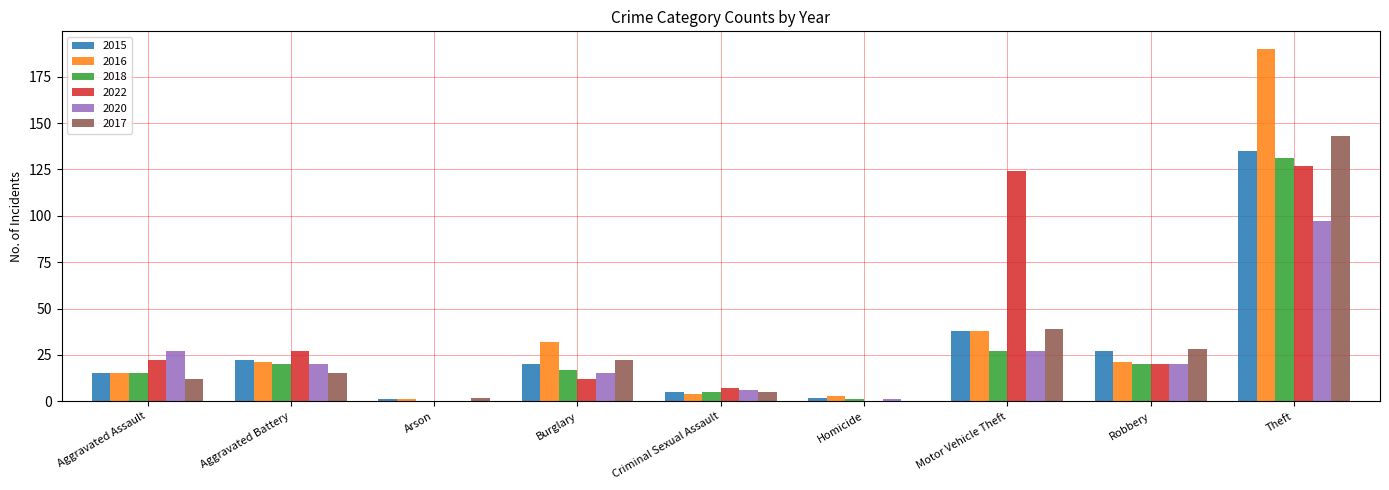

At which label is 2017 closest to 71?

Motor Vehicle Theft